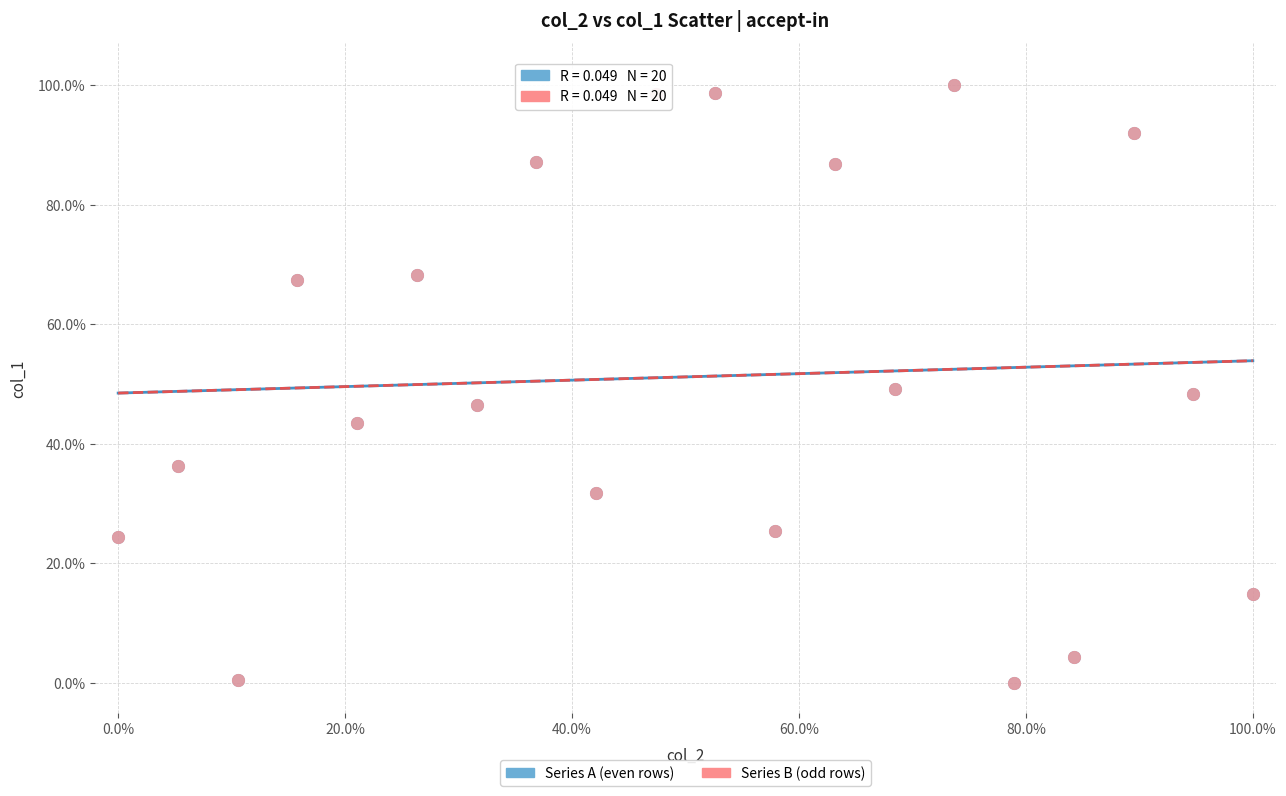

What are all the series names shown in the legend?

Series A (even rows), Series B (odd rows)